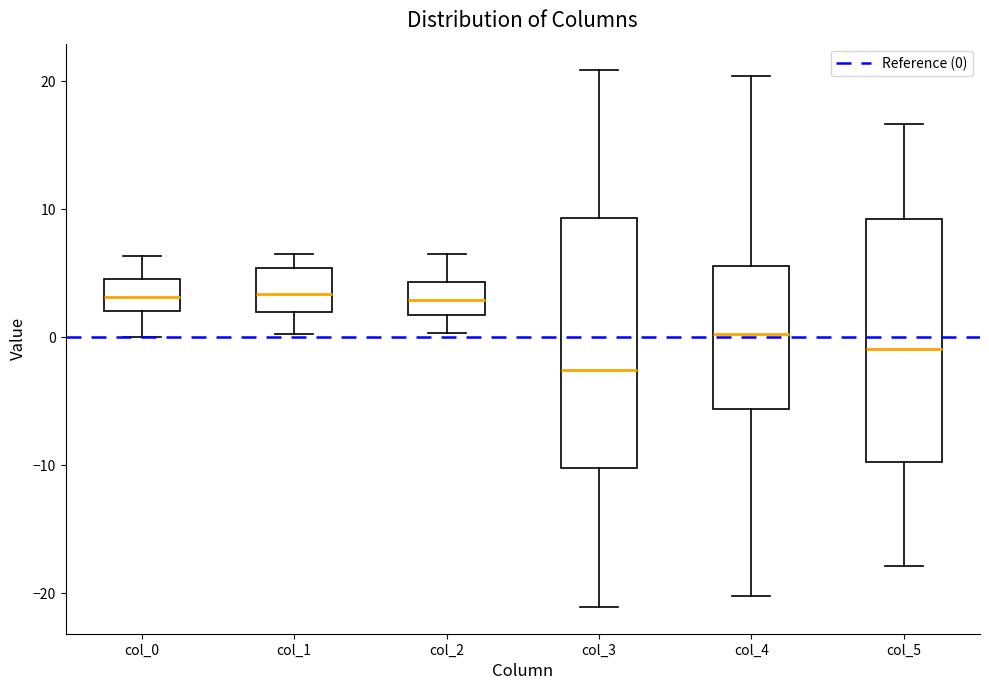

Where does the median line of the box for col_0 sit on the y-axis? The values are not printed on the chart, so give them approximately, as read against the axis.

3